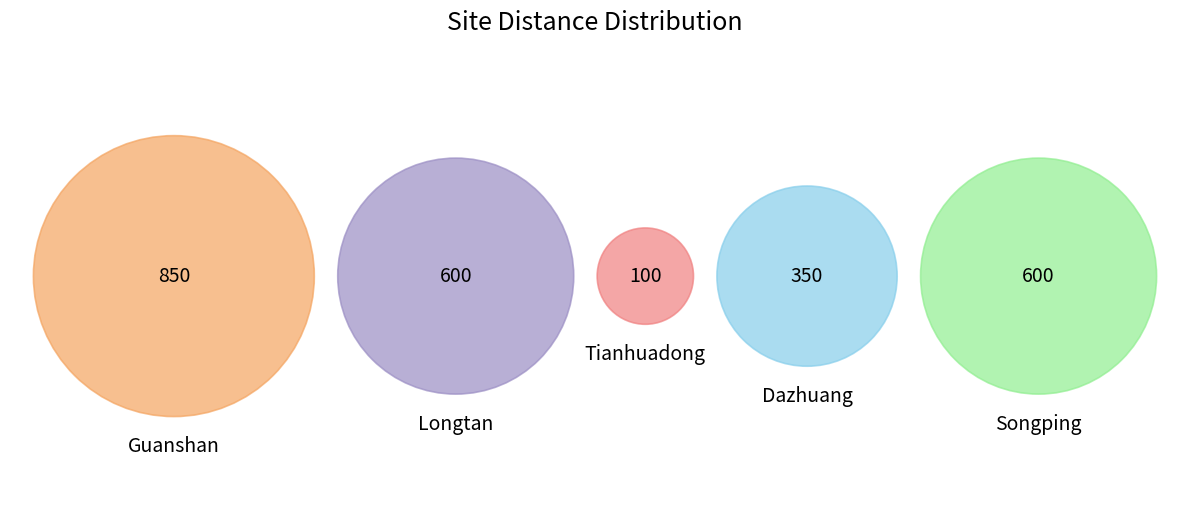

Which slice is the smallest?

Tianhuadong